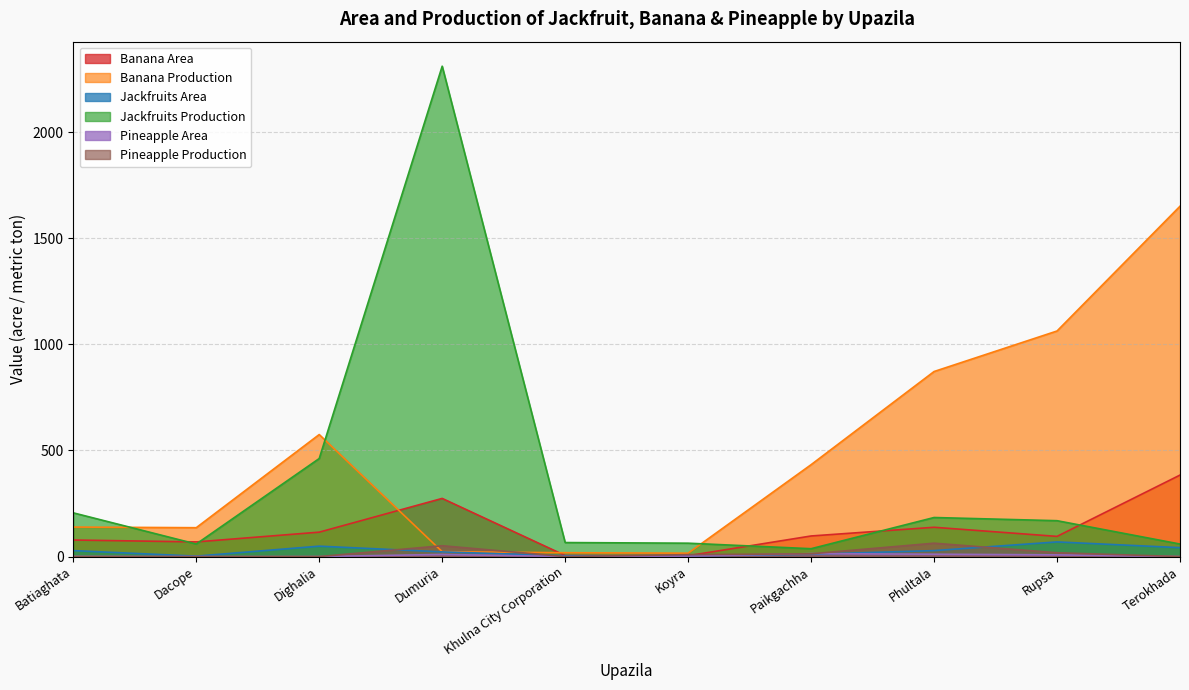

How many values in the Jackfruits Area series are below 28?

5